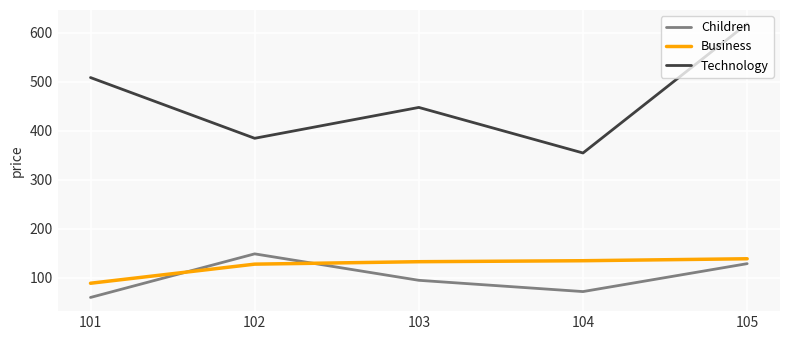

What is the sum of the Children values at 104 and 102?

221